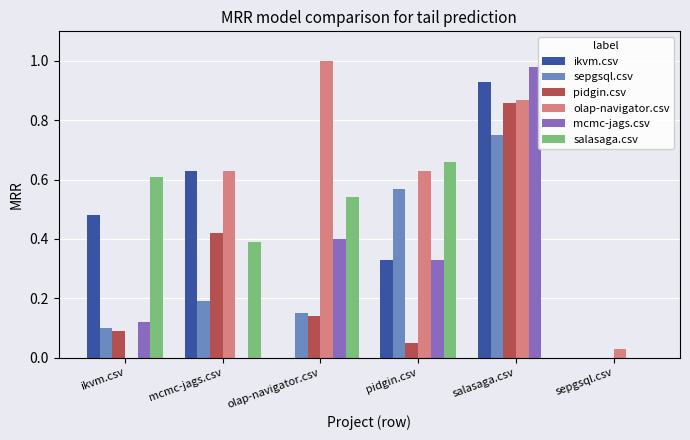

What is the sum of all salasaga.csv values?

2.2